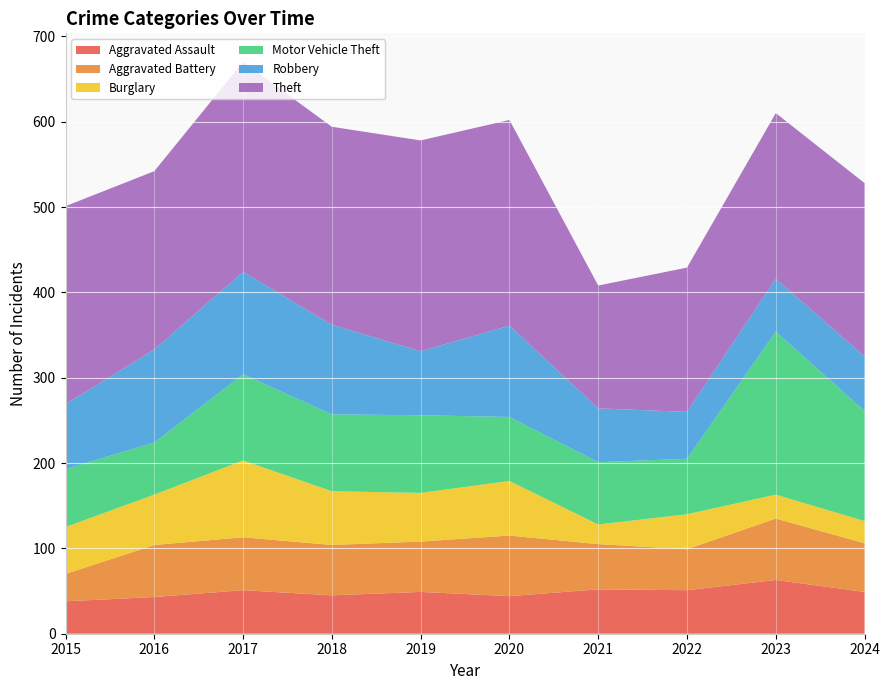

Reading left to right, transcribe all the data shown in this chart.

Aggravated Assault: 38	43	51	45	49	44	52	51	63	49
Aggravated Battery: 32	61	62	59	59	71	53	48	72	57
Burglary: 55	59	90	63	57	64	23	41	28	26
Motor Vehicle Theft: 68	61	101	90	91	75	73	65	191	129
Robbery: 76	109	120	105	75	107	63	55	62	64
Theft: 232	209	246	232	247	241	144	169	194	203